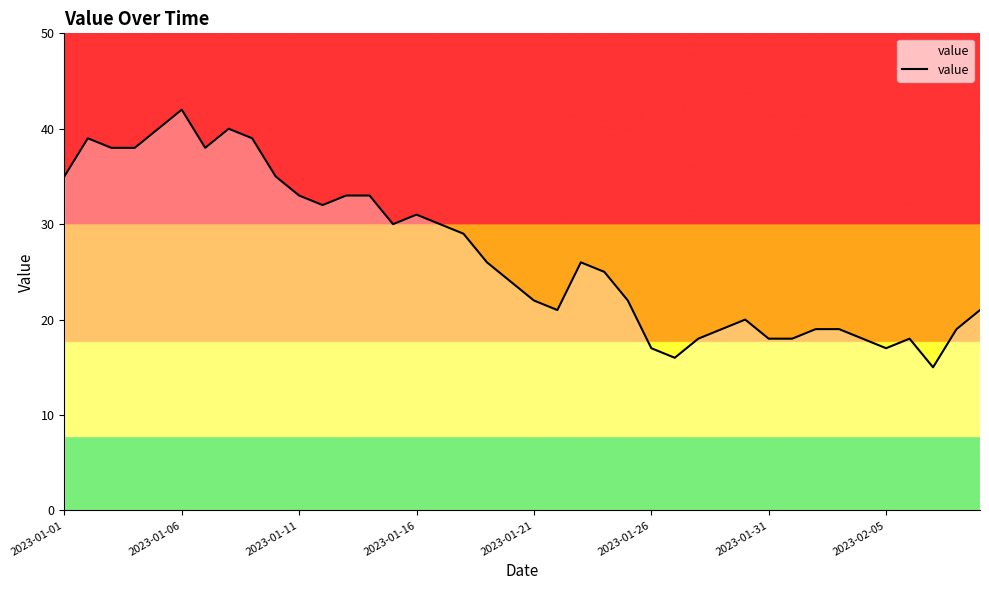

What is the minimum value shown in the chart?

15